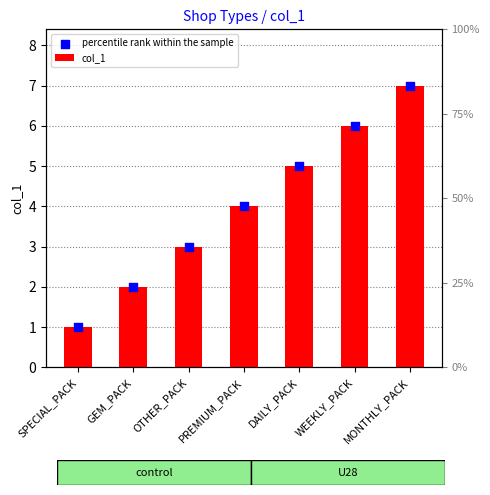

At how many categories does at least one series exceed 1?

6